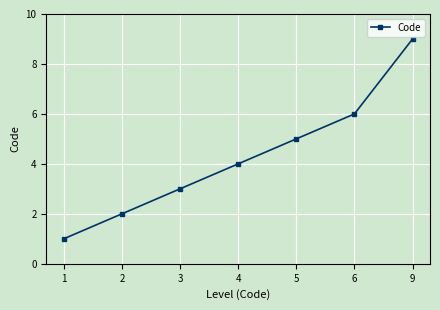

The value at 2 is 1. True or false?

False